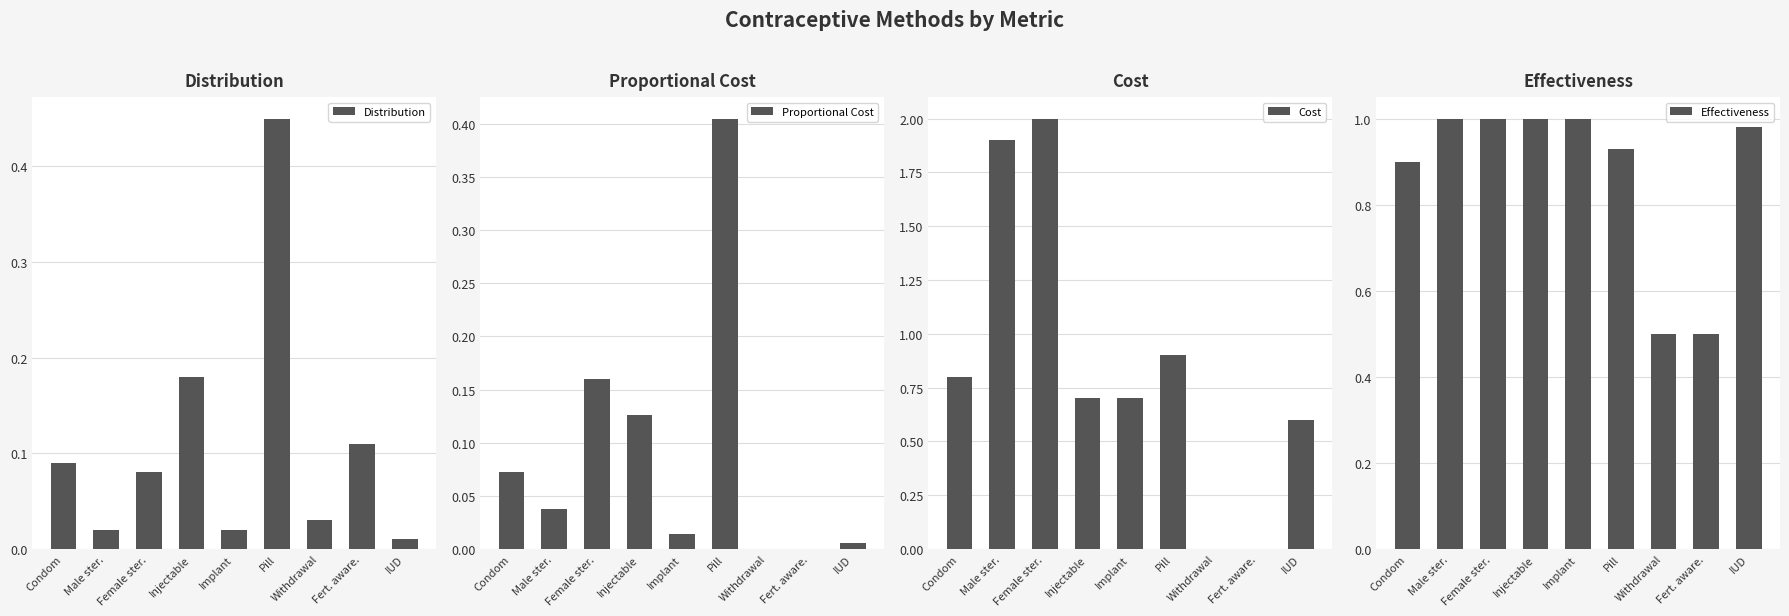

How many data points does each series have?

9